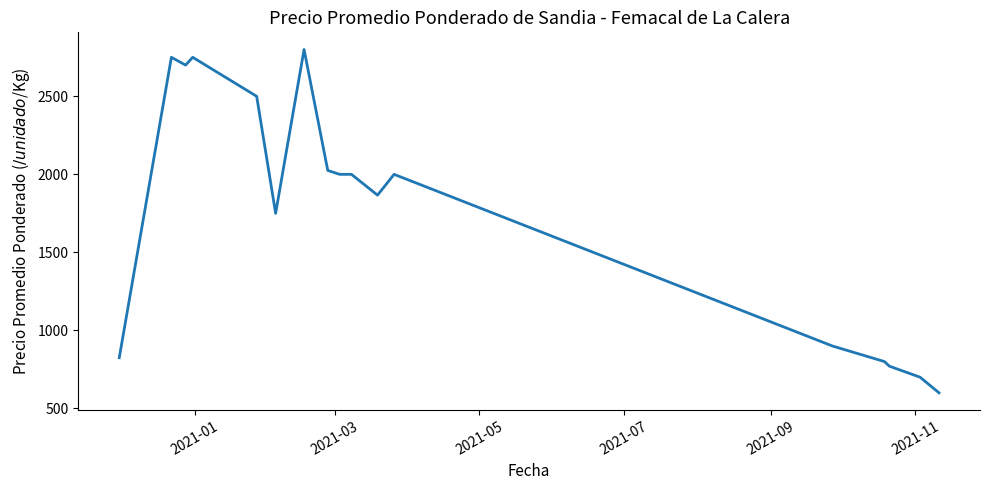

What is the minimum value shown in the chart?

600.0